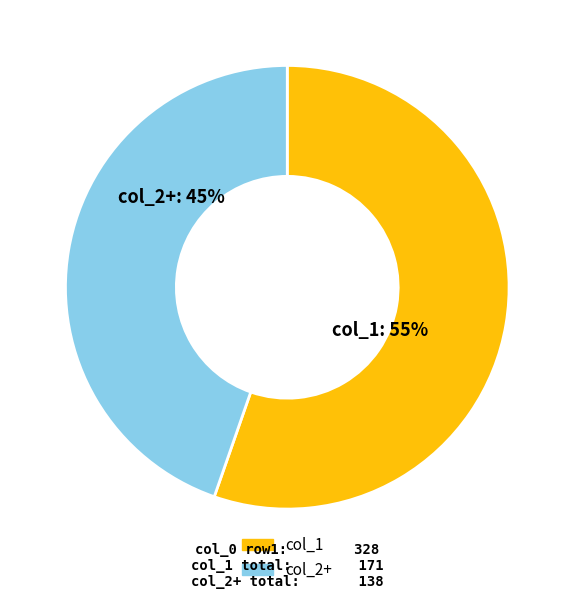

Is there any slice that represents more than half of the pie?

Yes